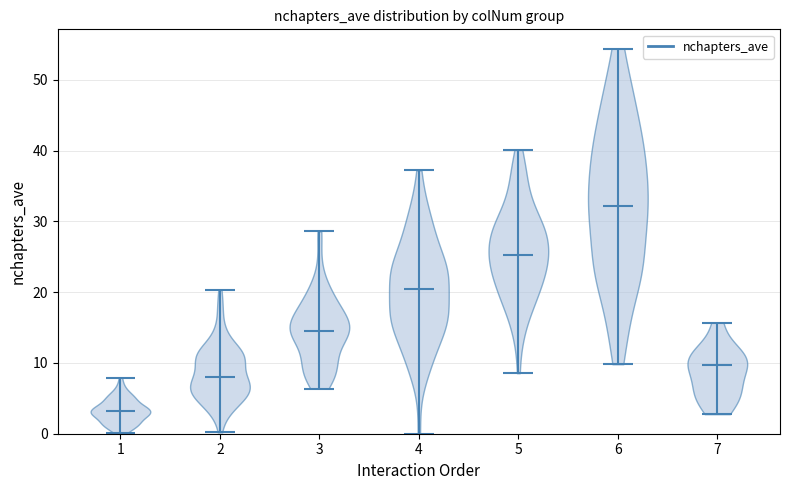

Reading left to right, read every violin against the y-axis: where its median line is, and the lowest and highest points it reaches. The values are not printed on the chart, so give them approximately, as read against the axis.

1: median line 3, lowest point 0, highest point 8
2: median line 8, lowest point 0, highest point 20
3: median line 15, lowest point 6, highest point 29
4: median line 20, lowest point 0, highest point 37
5: median line 25, lowest point 9, highest point 40
6: median line 32, lowest point 10, highest point 54
7: median line 10, lowest point 3, highest point 16